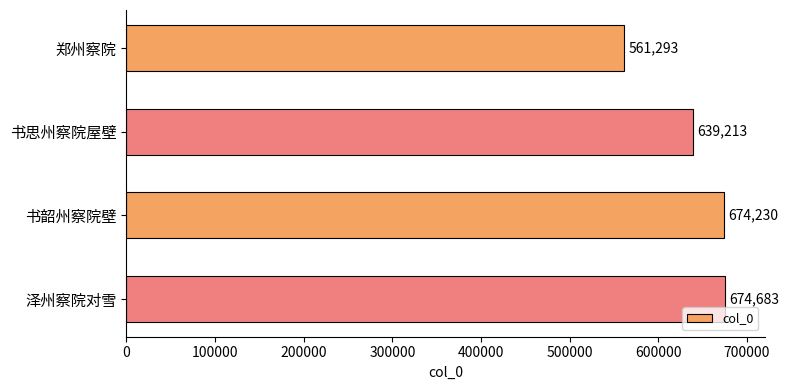

Are the bars grouped side by side (vs. stacked)?

No